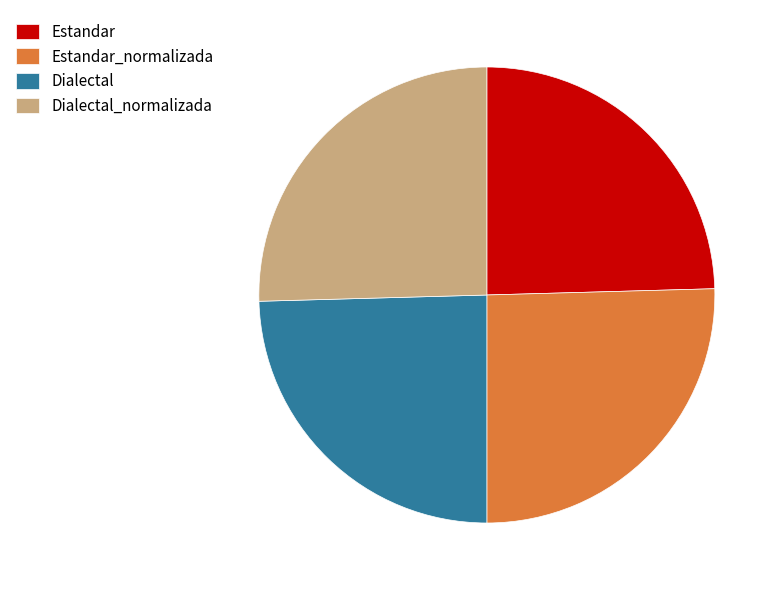

Does Dialectal_normalizada account for over 50% of the chart?

No